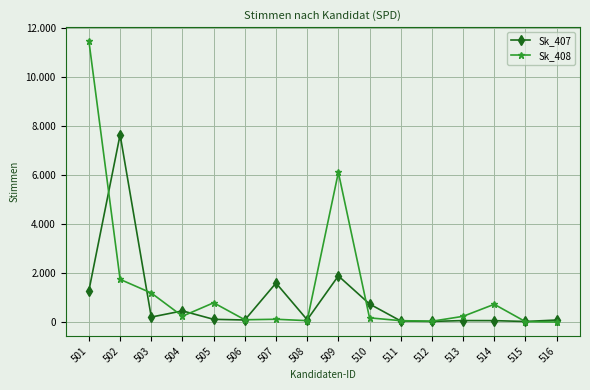

The Sk_408 series shows 240 at 513. True or false?

True